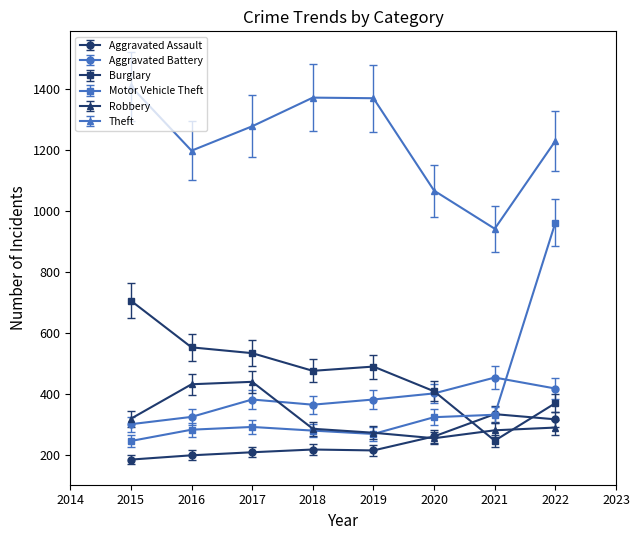

Which series has the largest range (max minus min)?

Motor Vehicle Theft